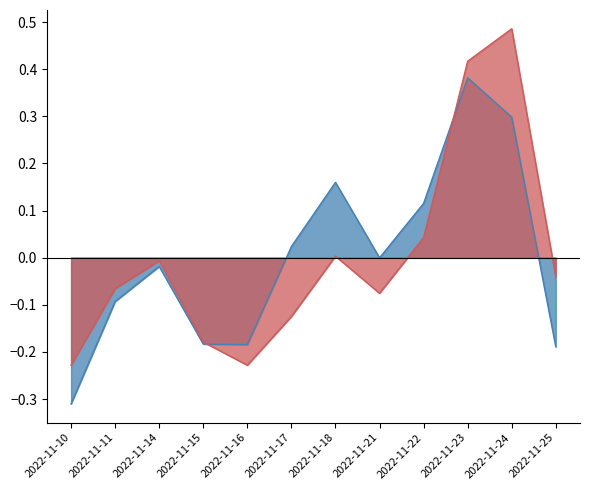

At 2022-11-18, list the series in order from largest to smallest.

换手率, 量比